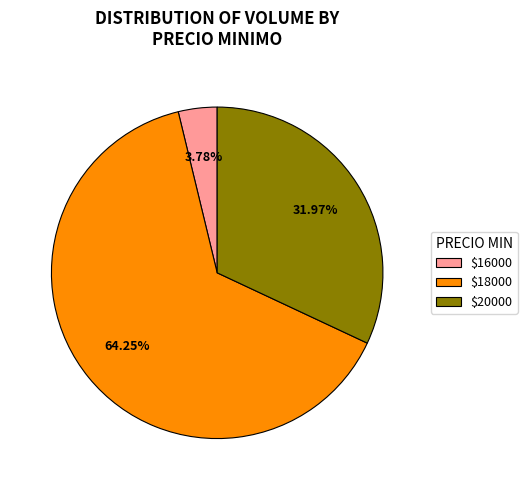

Which slice represents more than half of the pie?

$18000